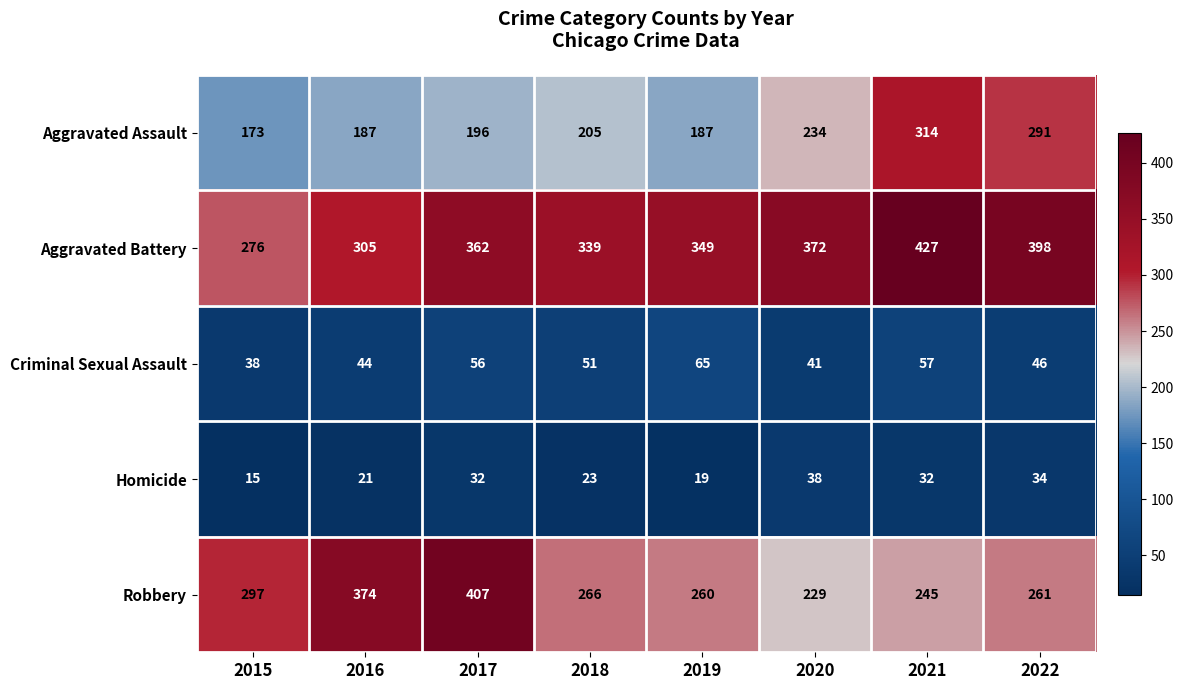

Where is Criminal Sexual Assault nearest to the value 51?

2018